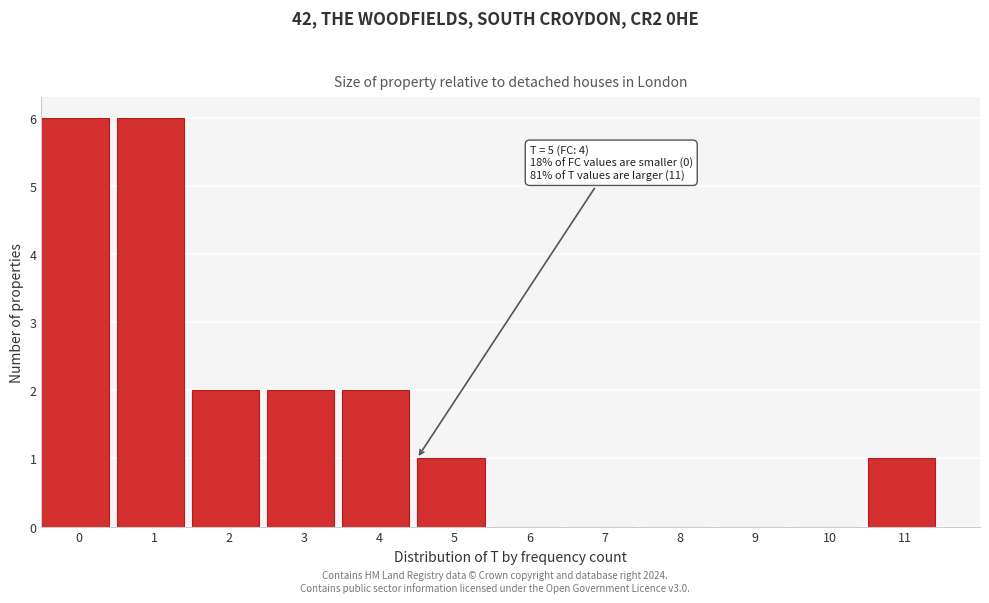

Reading left to right, transcribe all the data shown in this chart.

0=6	1=6	2=2	3=2	4=2	5=1	6=0	7=0	8=0	9=0	10=0	11=1